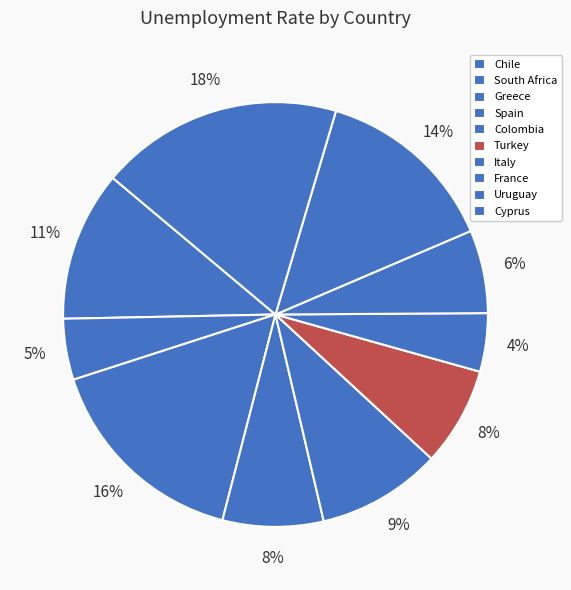

Count the number of slices in the pie.

10